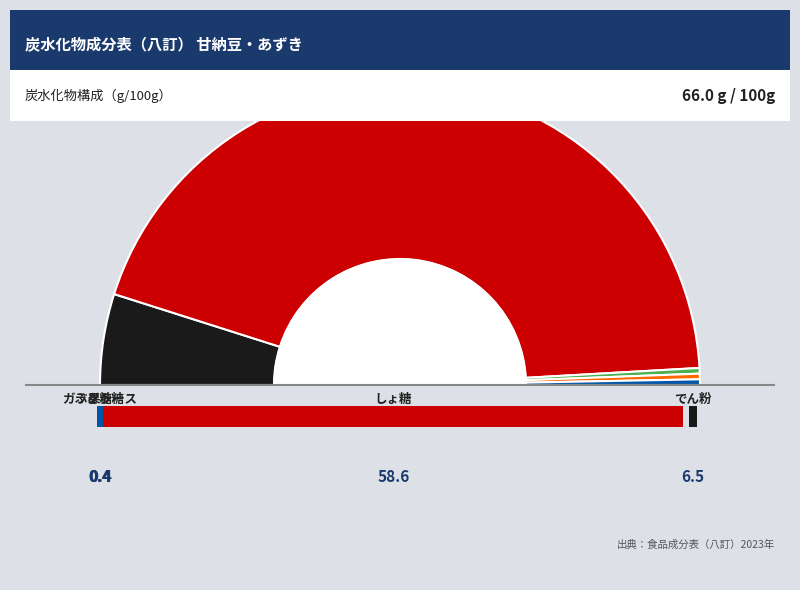

Is it true that しょ糖 is 88% of the pie?

True